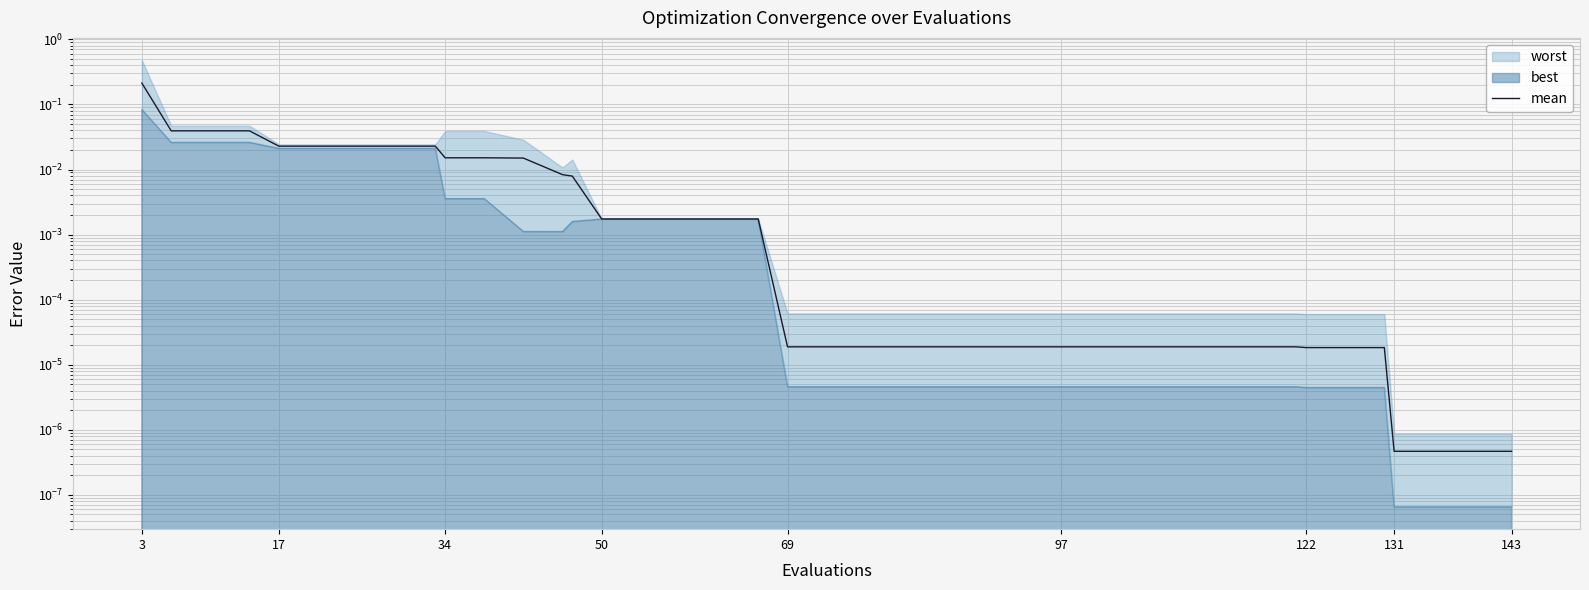

Reading right to left, list all the values displayed in this chart.

0.0	0.0	0.0	0.0	0.0	0.0	0.0	0.0	0.0	0.0	0.0	0.0	0.0	0.0	0.0	0.0	0.0	0.0	0.0	0.0	0.0	0.0	0.0	0.0	0.0	0.0	0.0	0.0	0.0	0.0	0.0	0.0	0.0	0.0	0.0	0.0	0.0	0.0	0.0	0.2